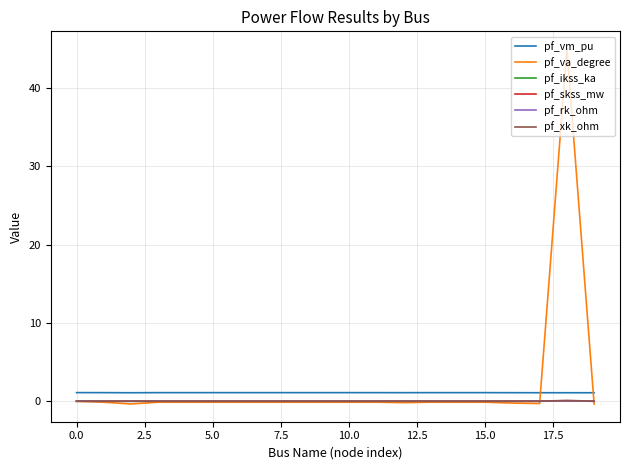

True or false: pf_xk_ohm and pf_vm_pu intersect in this chart.

False